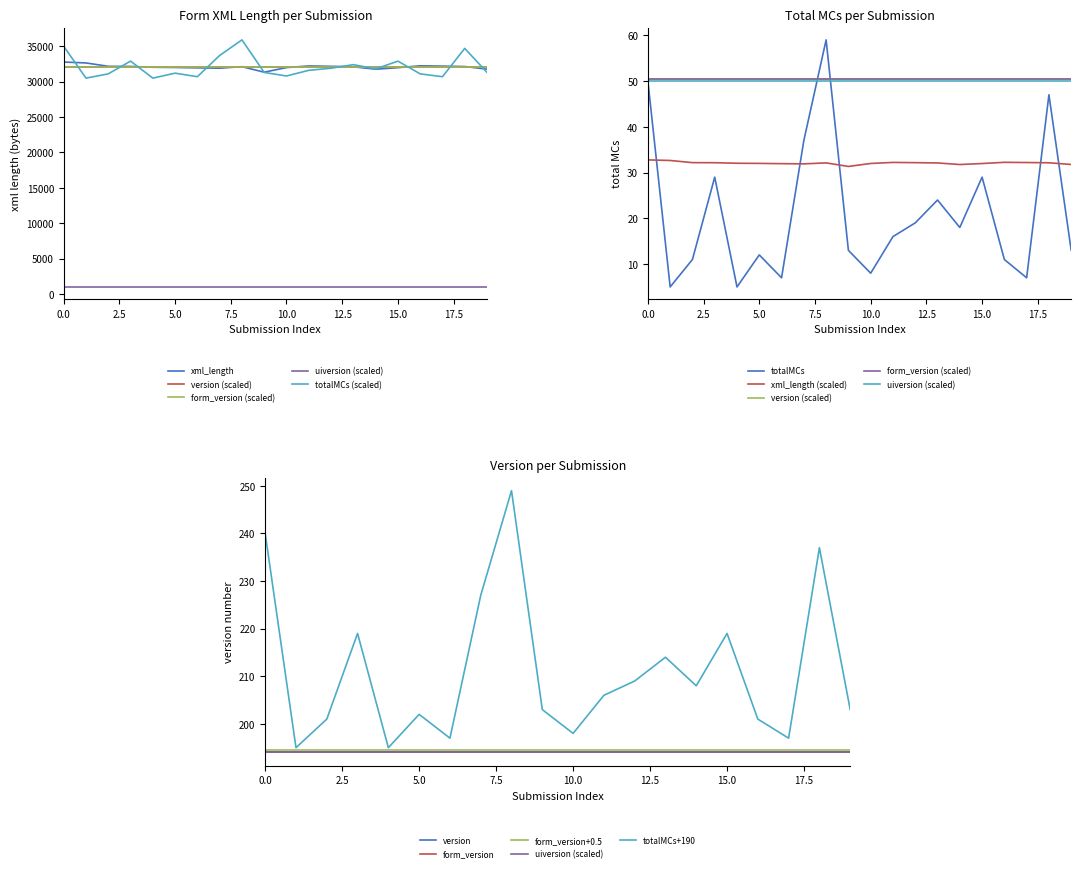

The value of version at 7 is 276. True or false?

False